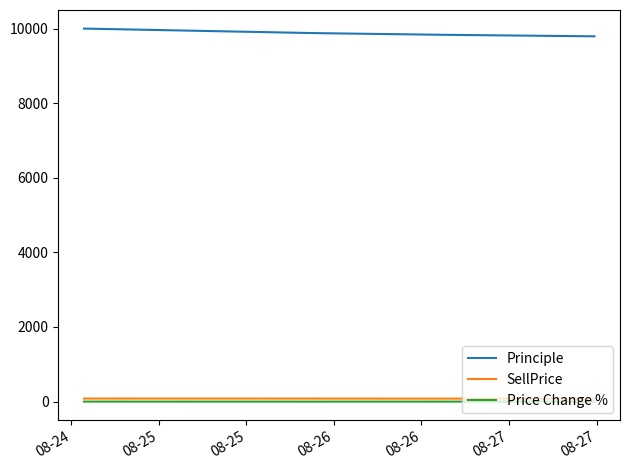

What is the minimum value for Principle?

9794.2